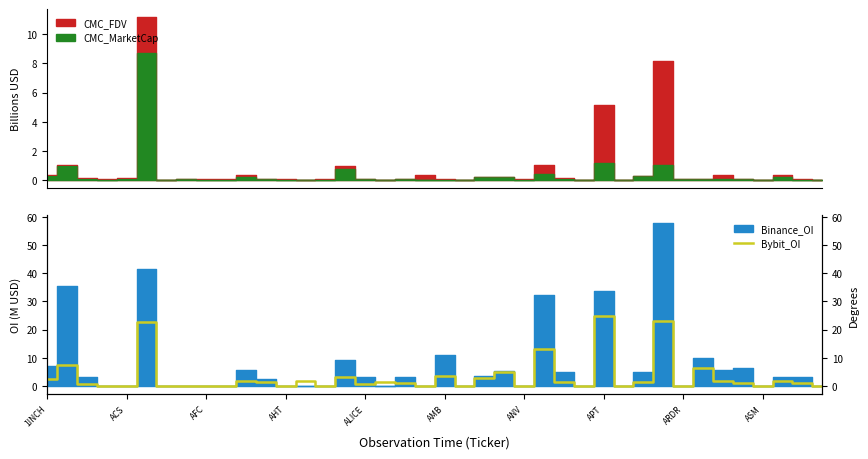

At which label does the data first exceed 1?

1INCH